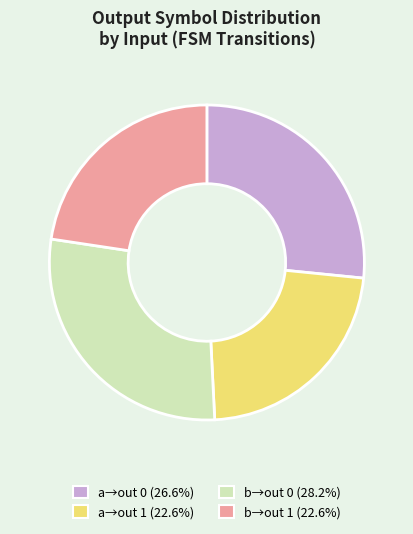

Does any single category account for the majority?

No